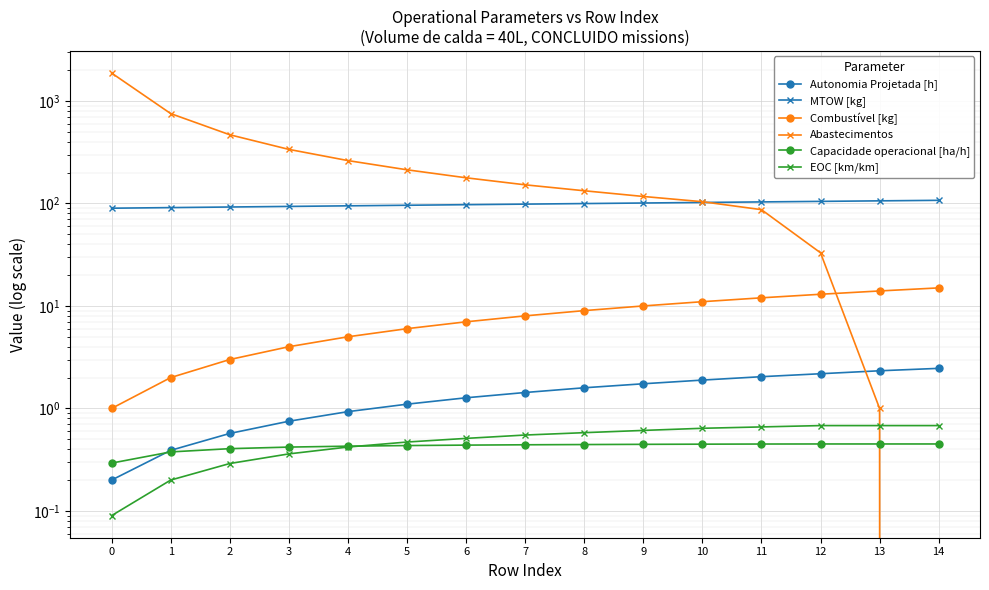

What is the difference between the highest and lowest values at 8?

132.6